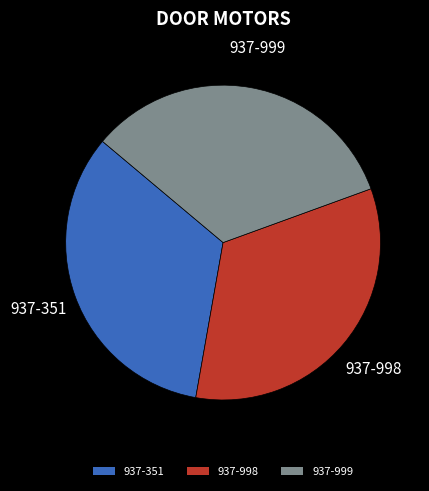

The 937-999 slice represents 33% of the pie. True or false?

True